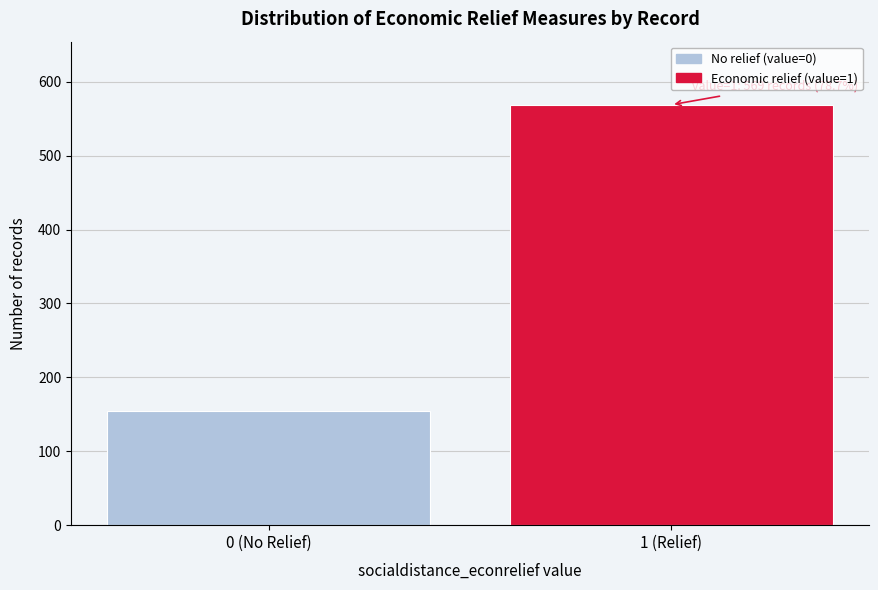

Reading left to right, list all the values displayed in this chart.

0 (No Relief)=154	1 (Relief)=569